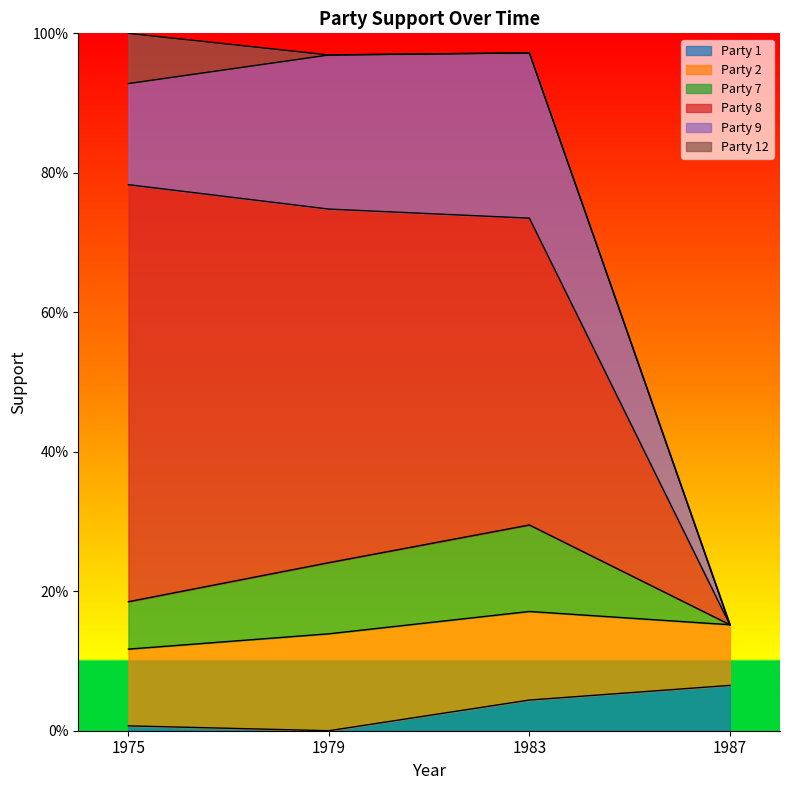

Where is Party 7 nearest to the value 0?

1987